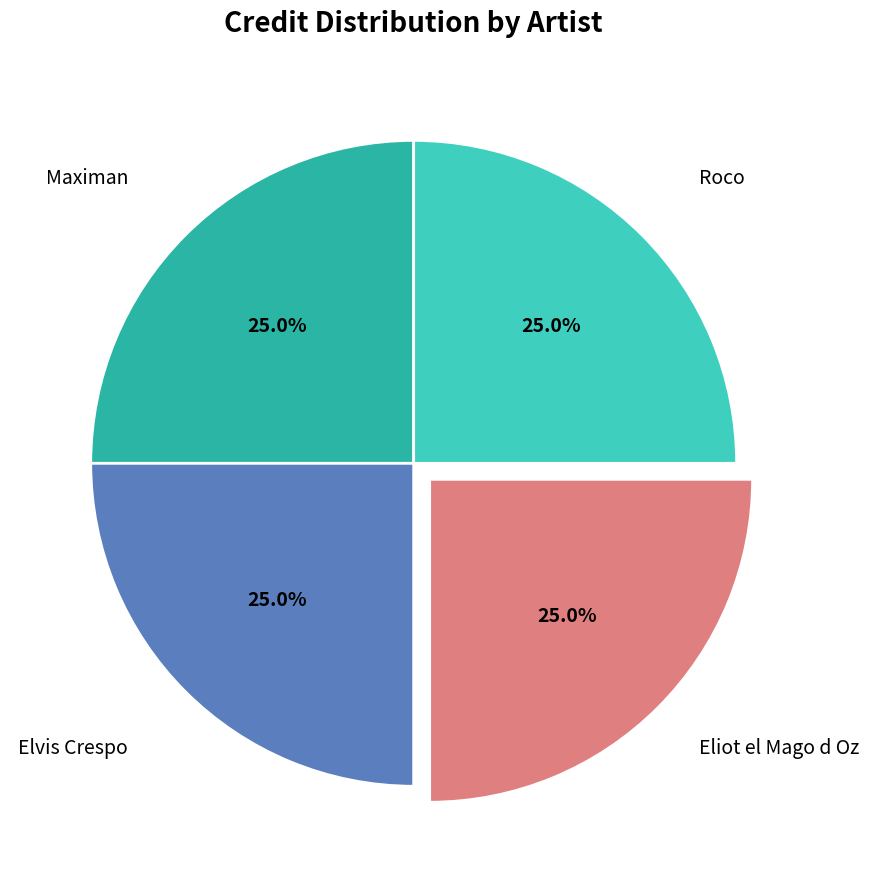

Count the number of slices in the pie.

4